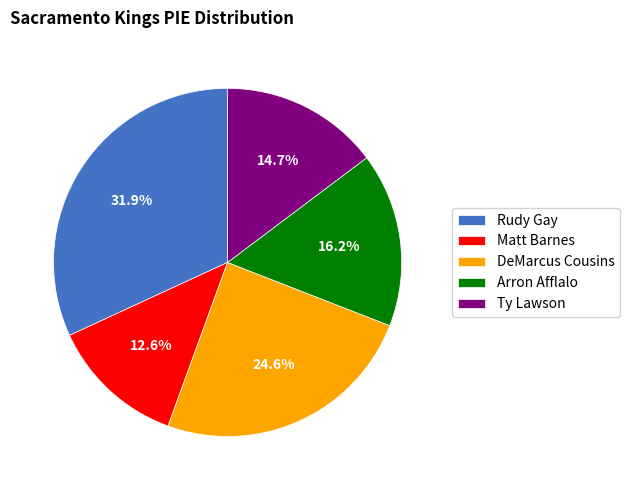

Do Ty Lawson and Rudy Gay together represent more than half of the pie?

No